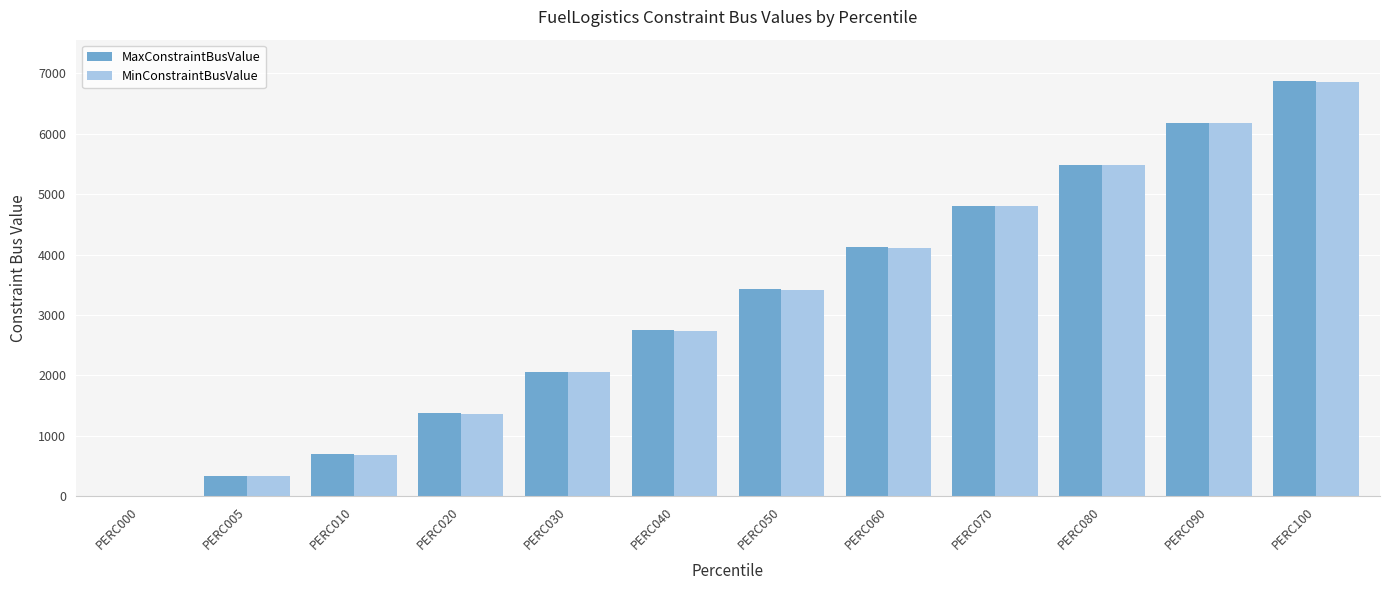

The value of MaxConstraintBusValue at PERC000 is -2092. True or false?

False